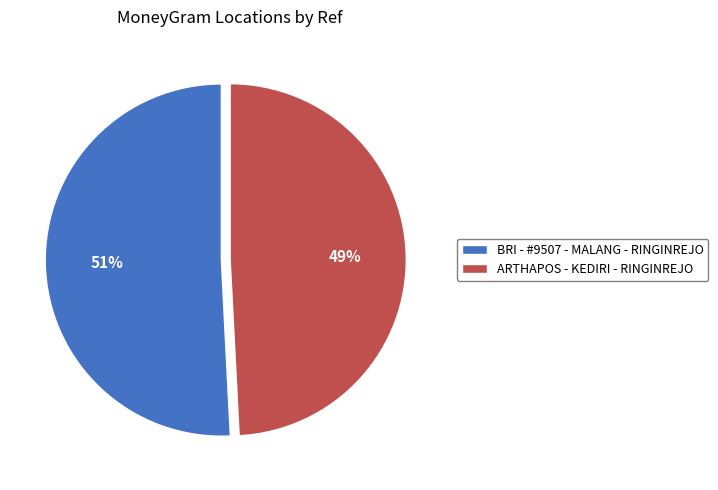

To the nearest percent, what percentage of the pie is BRI - #9507 - MALANG - RINGINREJO?

51%